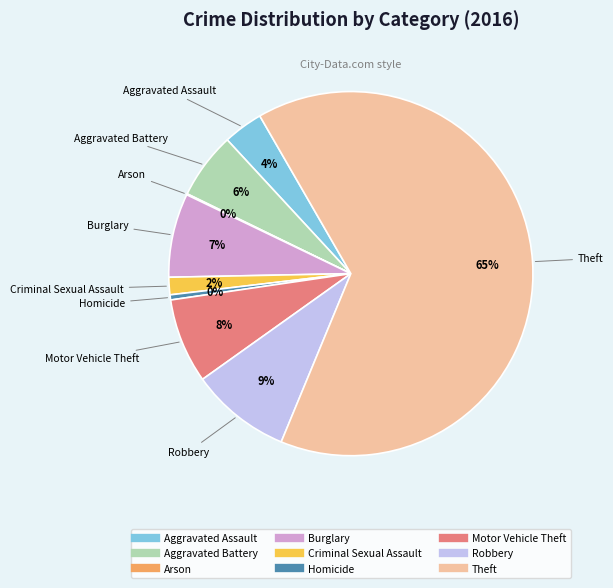

To the nearest percent, what portion does Aggravated Assault represent?

4%